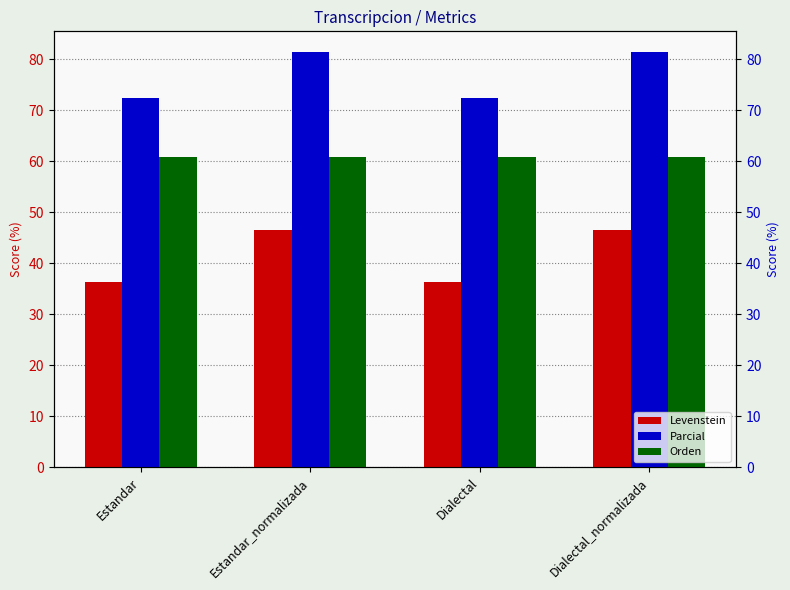

List the series in order of their peak value, lowest first.

Levenstein, Orden, Parcial